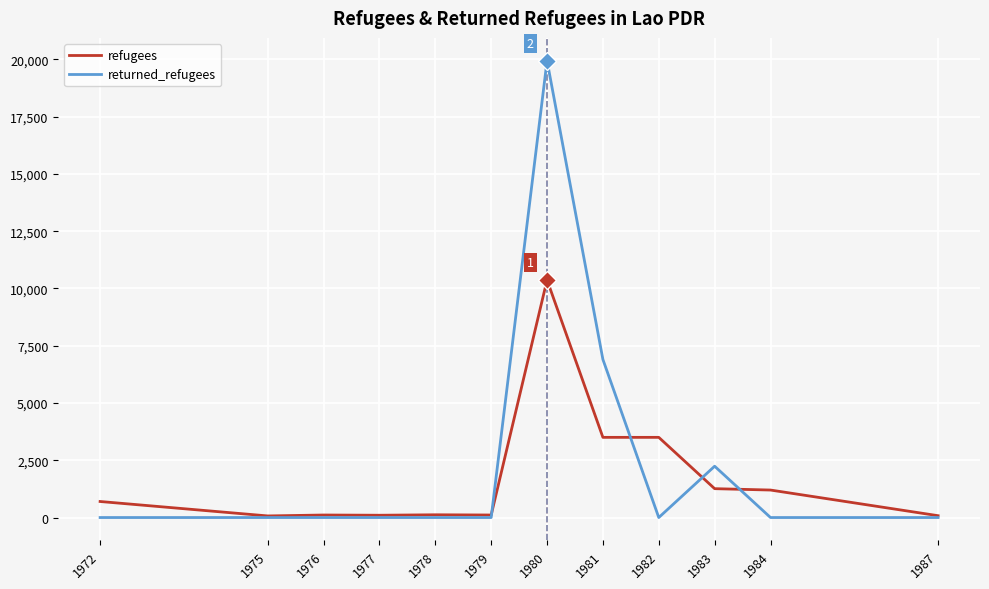

The refugees series shows 1911 at 1984. True or false?

False